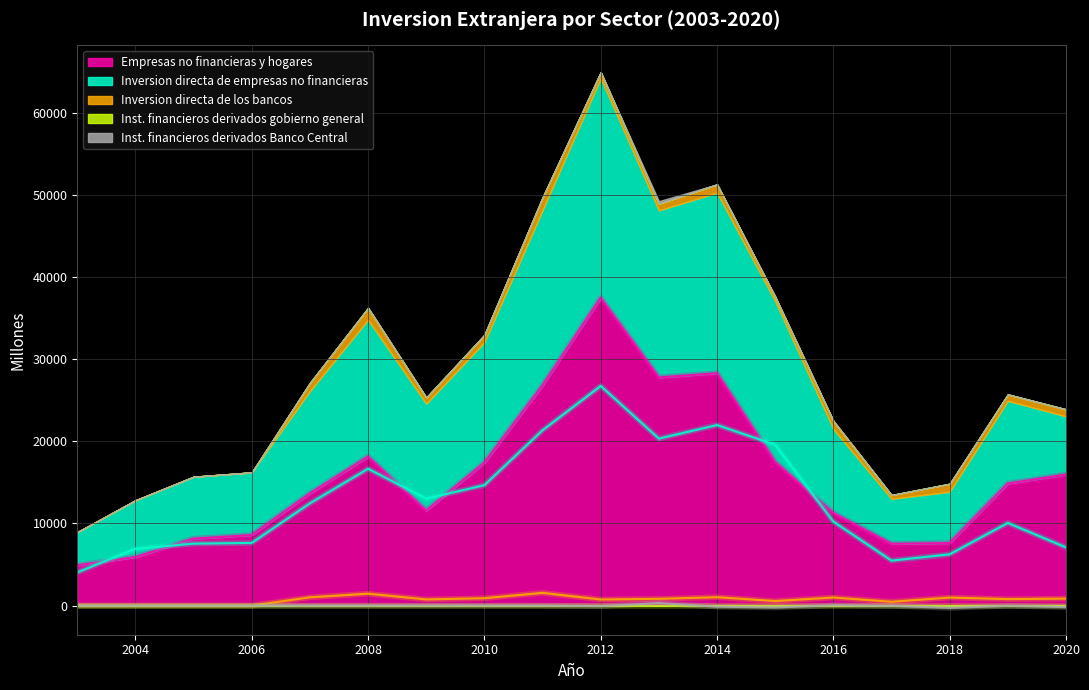

How many data points does each series have?

18